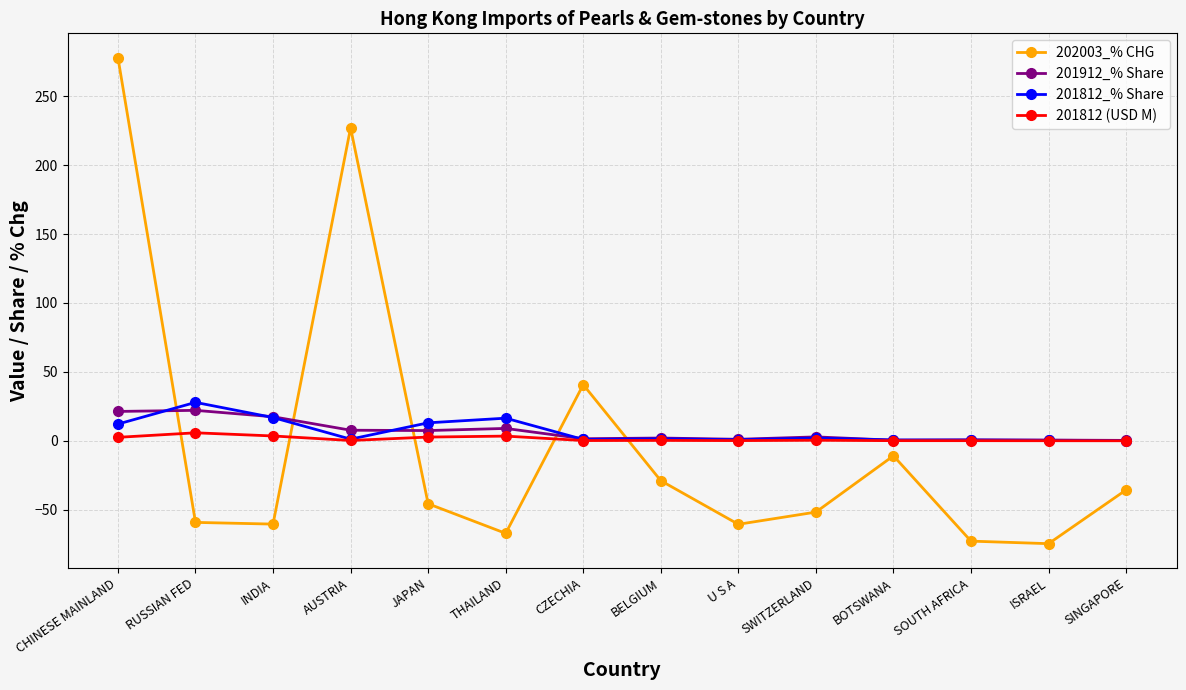

What is the sum of all 202003_% CHG values?

-21.5